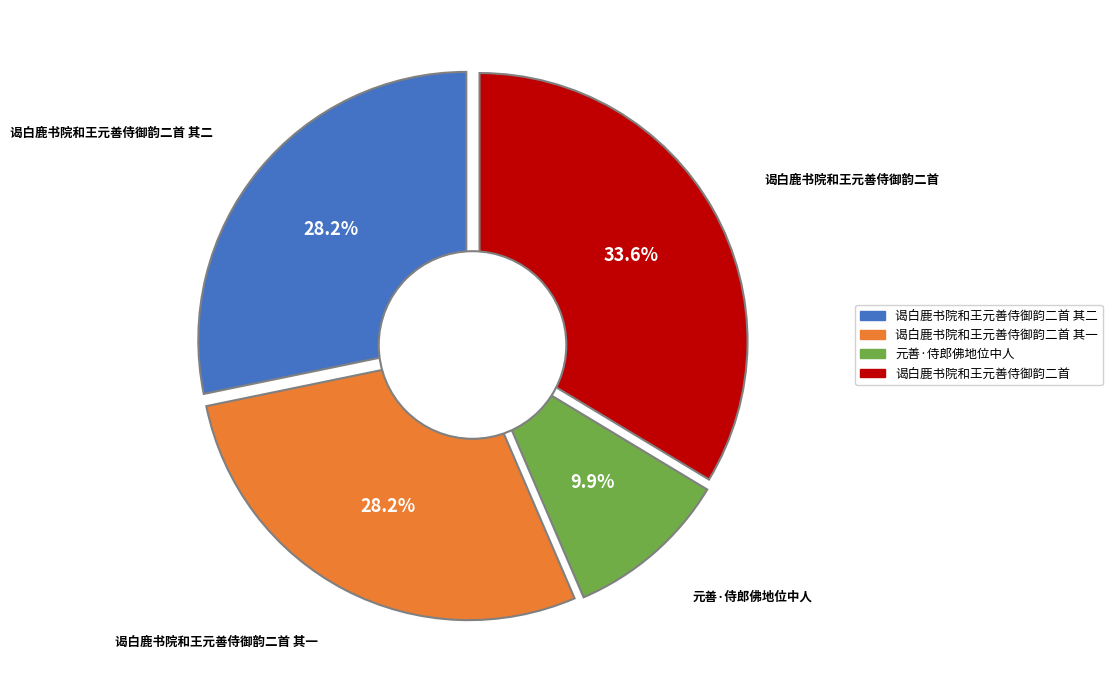

Between 谒白鹿书院和王元善侍御韵二首 其一 and 谒白鹿书院和王元善侍御韵二首 其二, which is larger?

谒白鹿书院和王元善侍御韵二首 其二